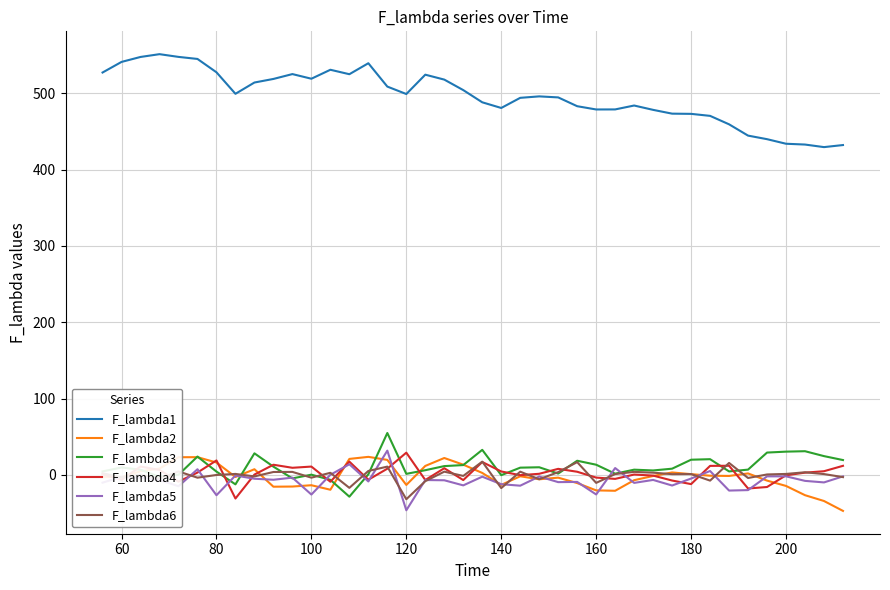

Which series has the widest spread of values?

F_lambda1